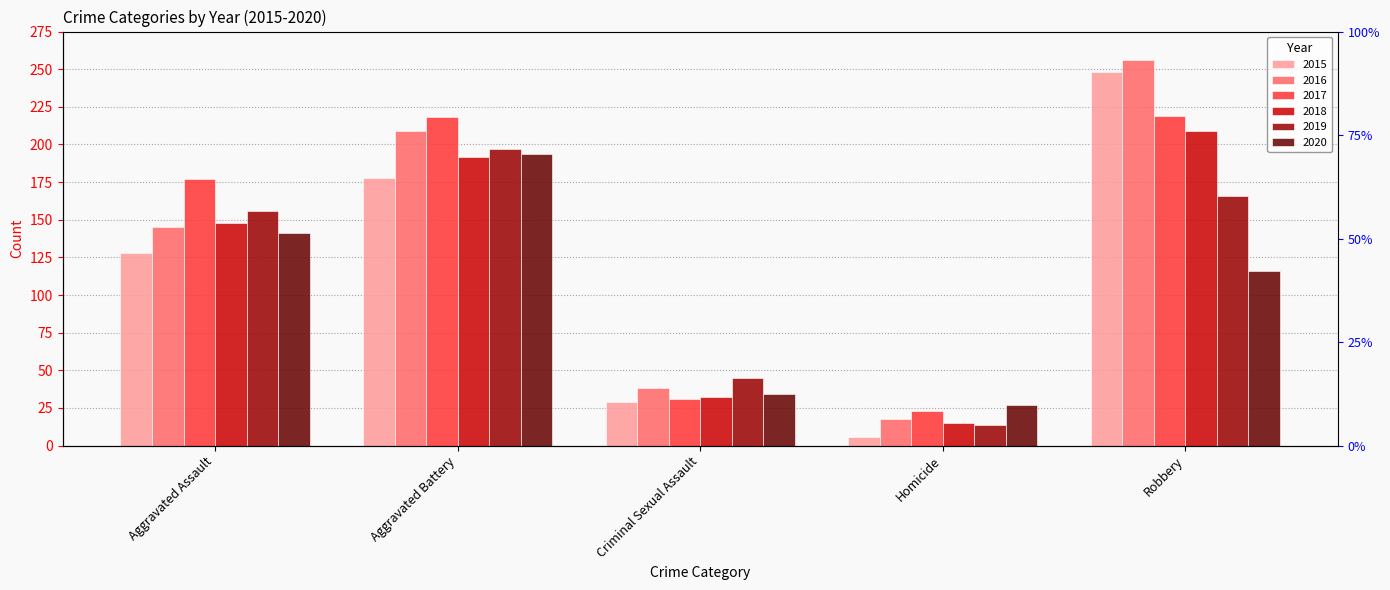

The value of 2015 at Robbery is 248. True or false?

True